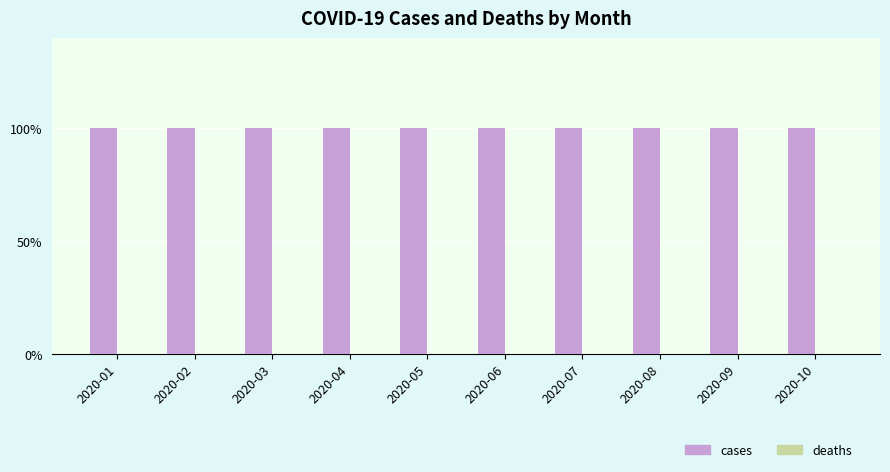

What is the sum of the cases values at 2020-06 and 2020-07?

2